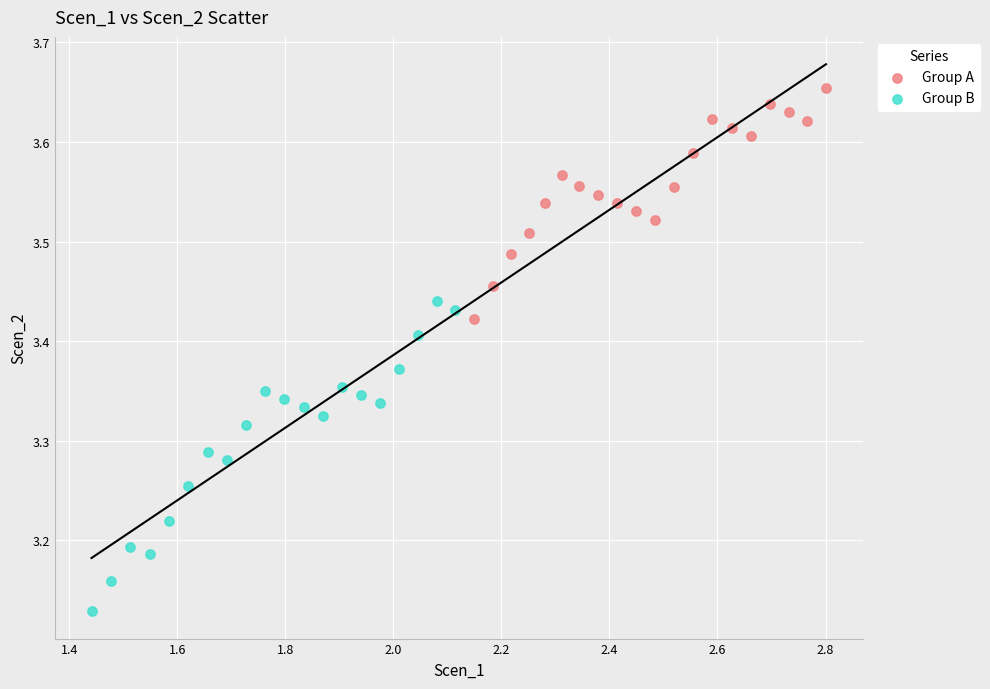

Which series contains the lowest Y value?

Group B